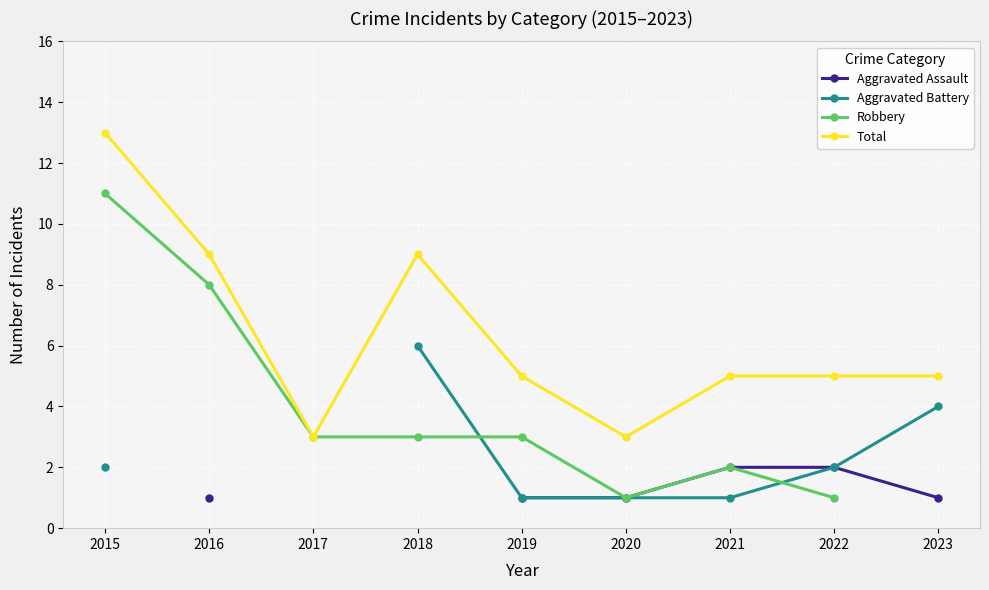

What are all the series names shown in the legend?

Aggravated Assault, Aggravated Battery, Robbery, Total